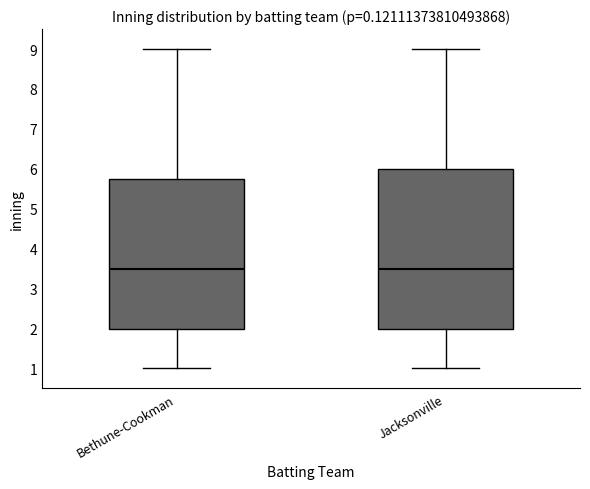

Comparing the boxes themselves (not the whiskers), which one is the tallest?

Jacksonville